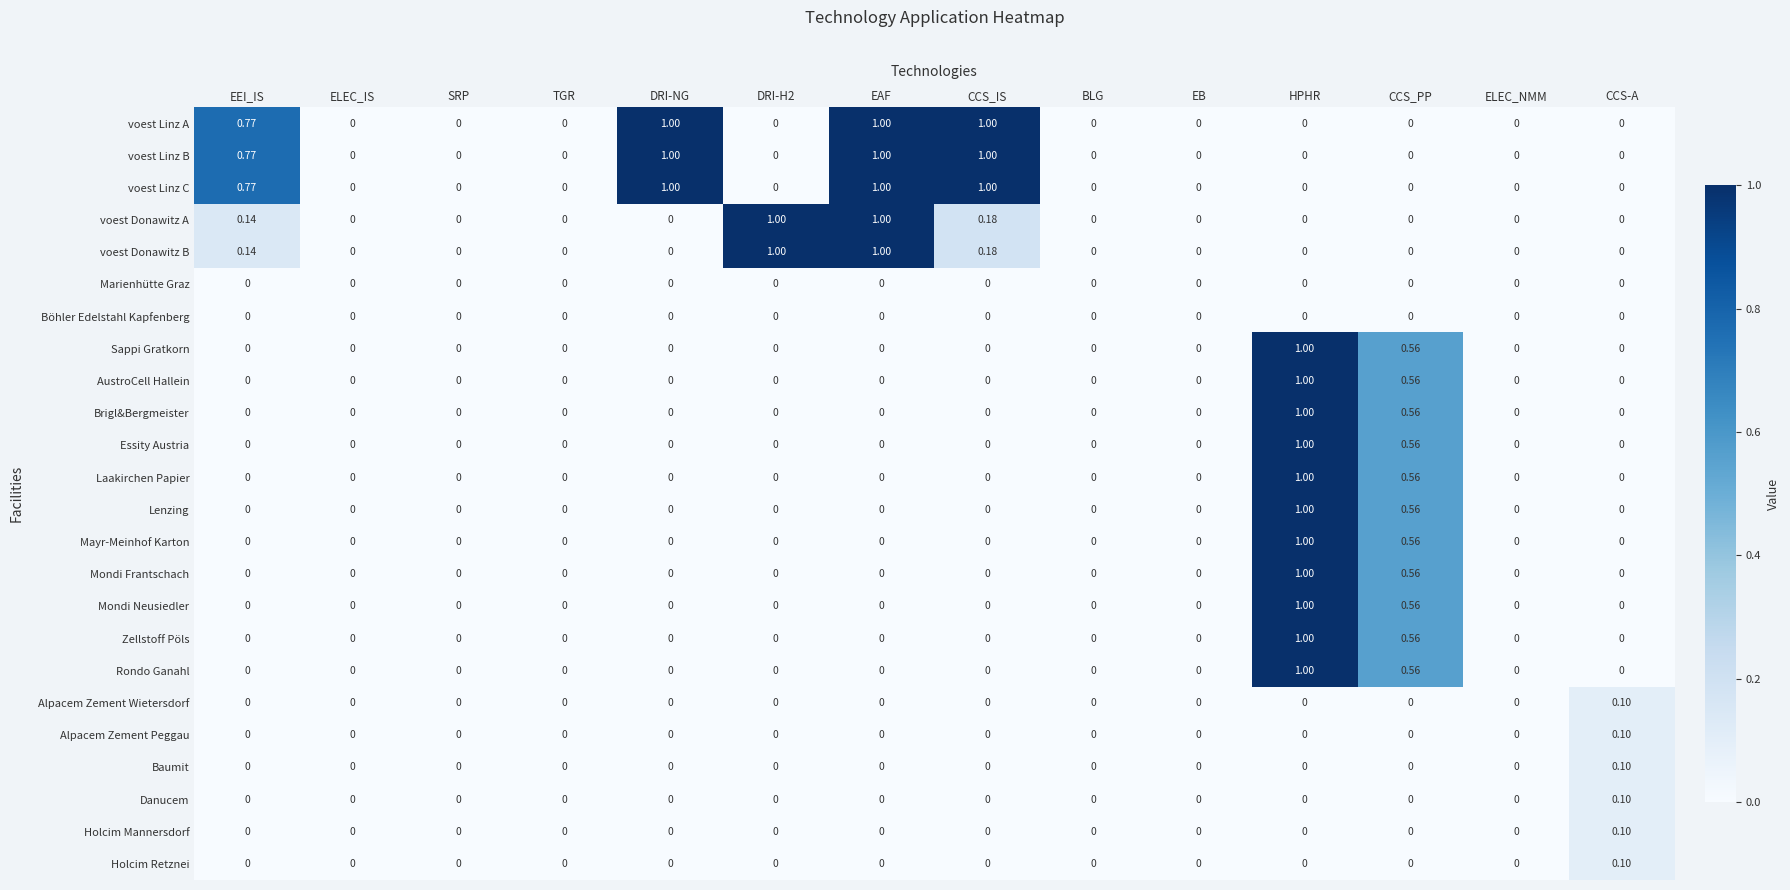

At which category is the sum across all series the highest?

HPHR